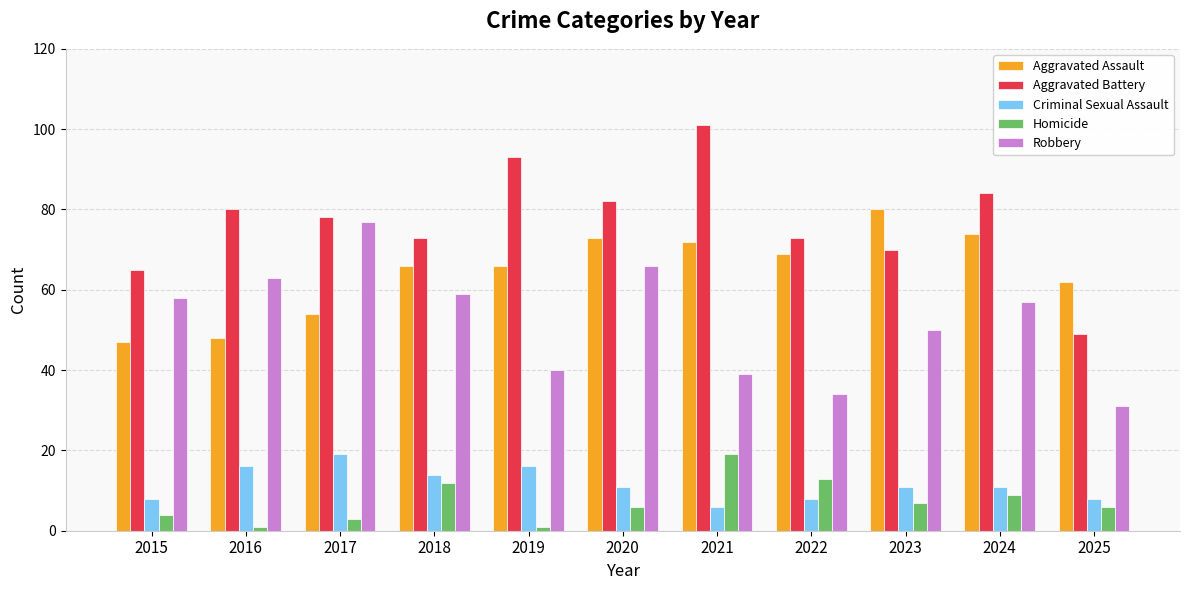

What is the difference between the Homicide values at 2024 and 2018?

3